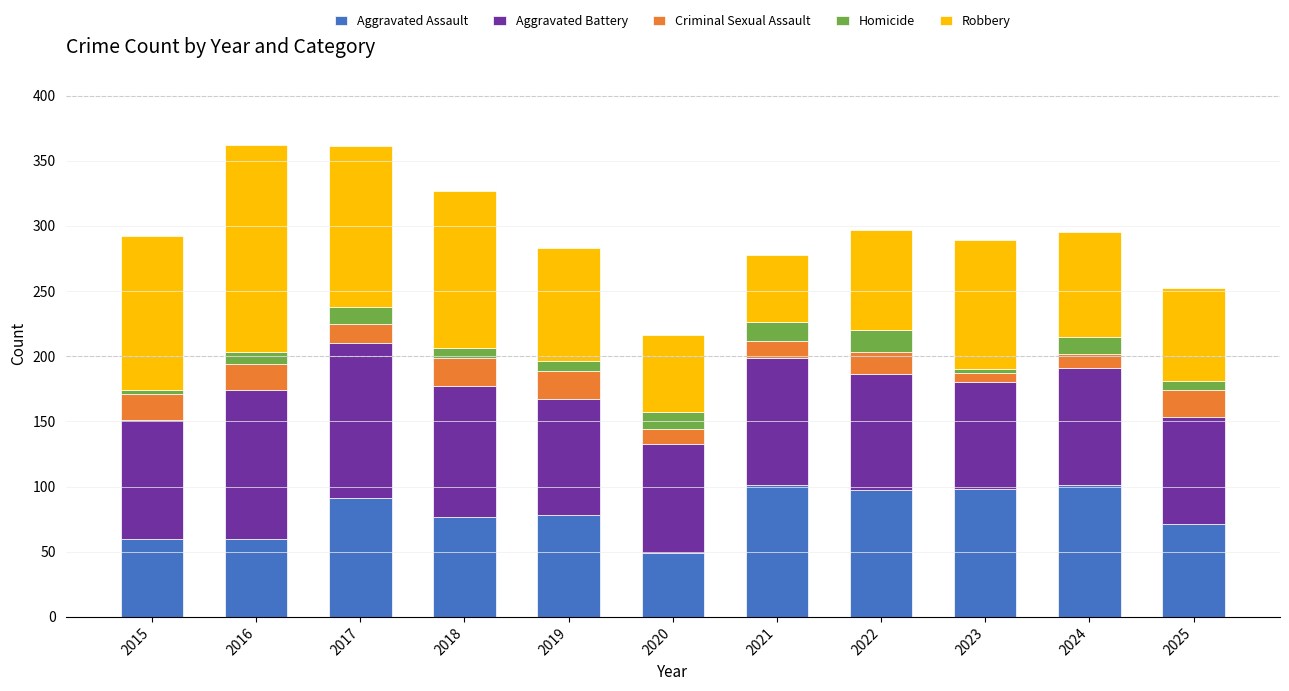

What is the total value across all series at 2024?

295